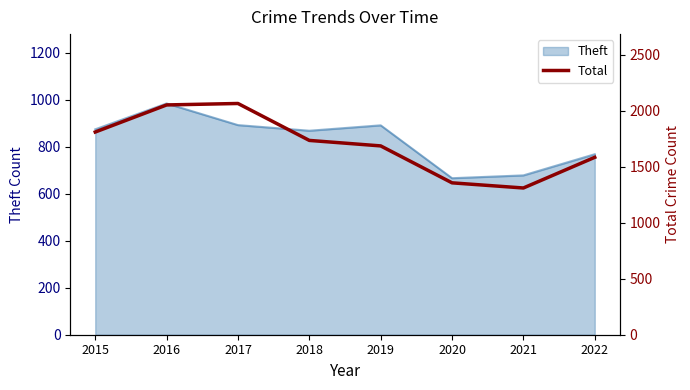

List the labels in order of value, smallest first.

2021, 2020, 2022, 2019, 2018, 2015, 2016, 2017